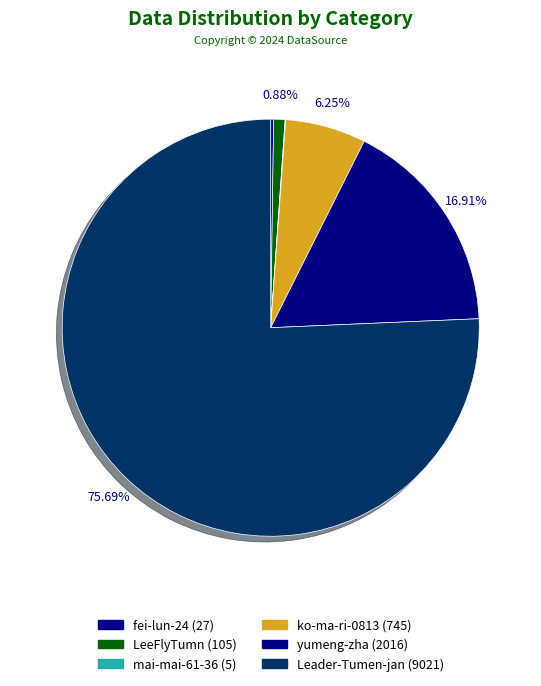

To the nearest percent, what is the difference between the largest and smallest slice percentages?

76%